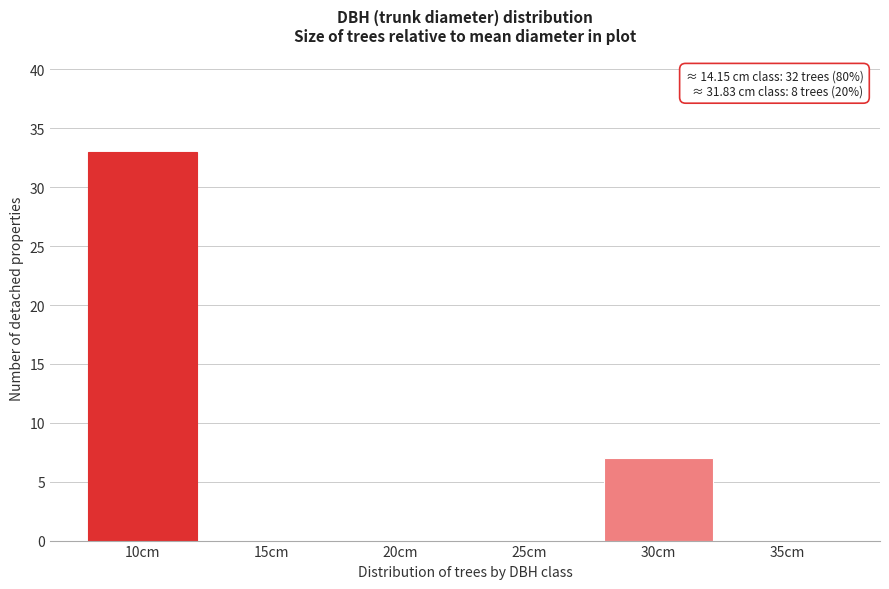

Reading right to left, list all the values displayed in this chart.

35cm=0	30cm=7	25cm=0	20cm=0	15cm=0	10cm=33